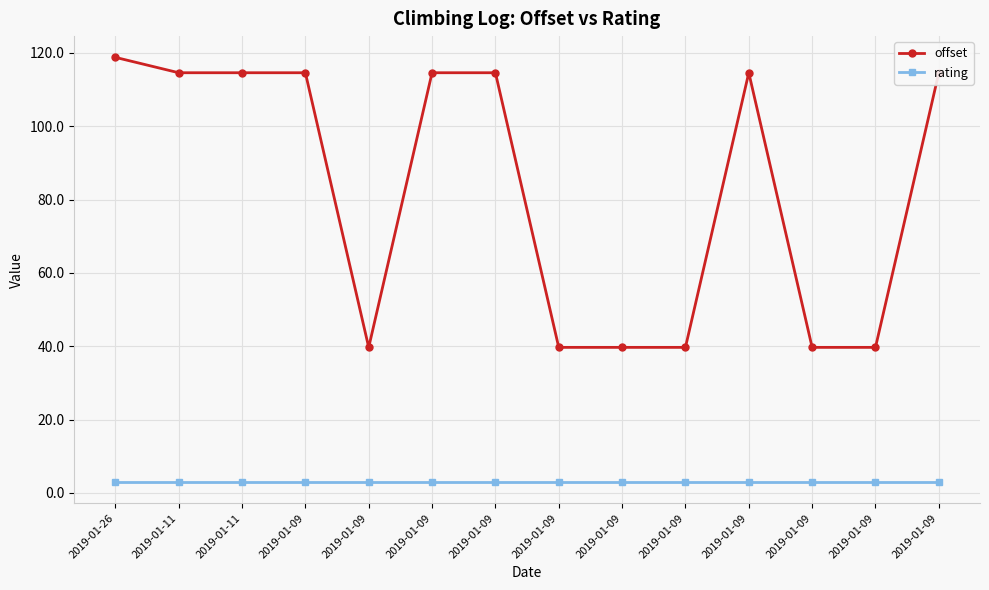

How many data points in offset are less than 114?

6